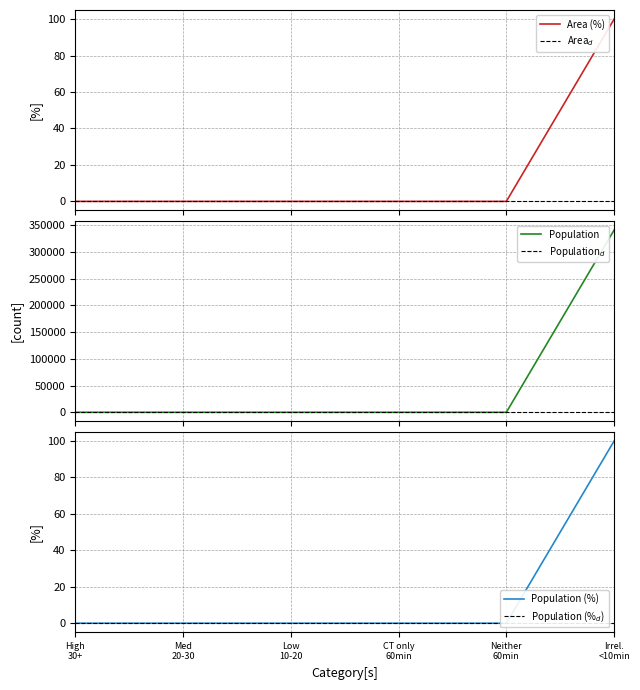

What is the maximum value for Population?

341311